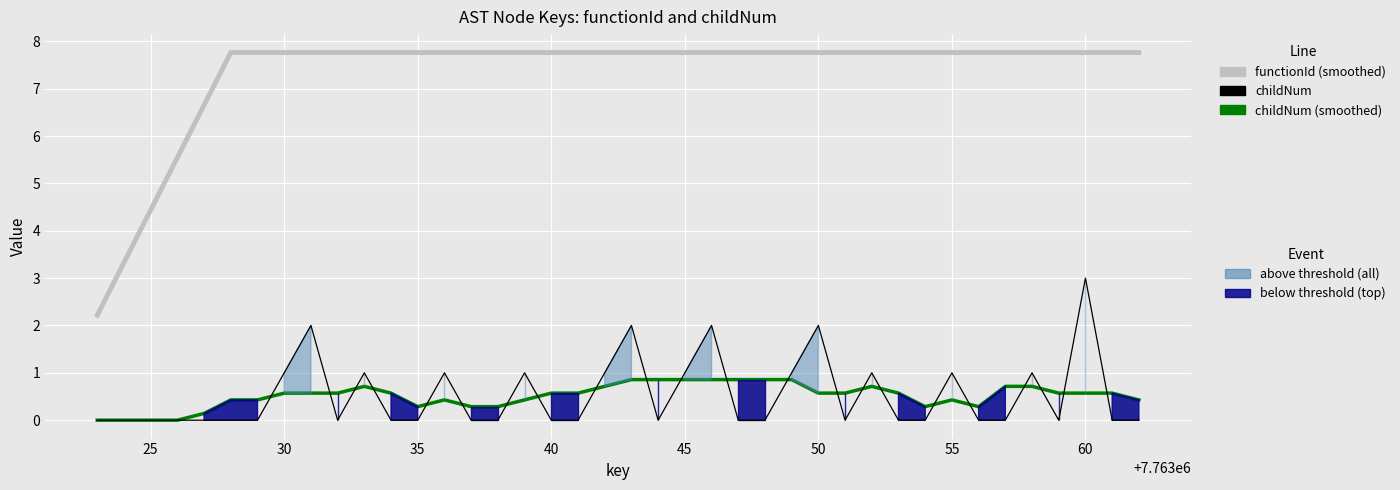

How many interior local peaks does the childNum series have?

11